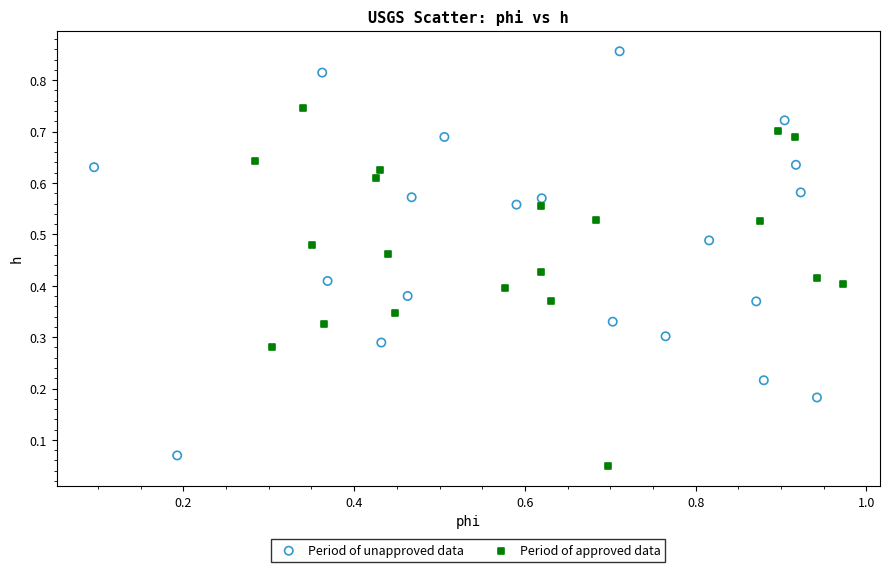

Which series has the largest Y range (max minus min)?

Period of unapproved data